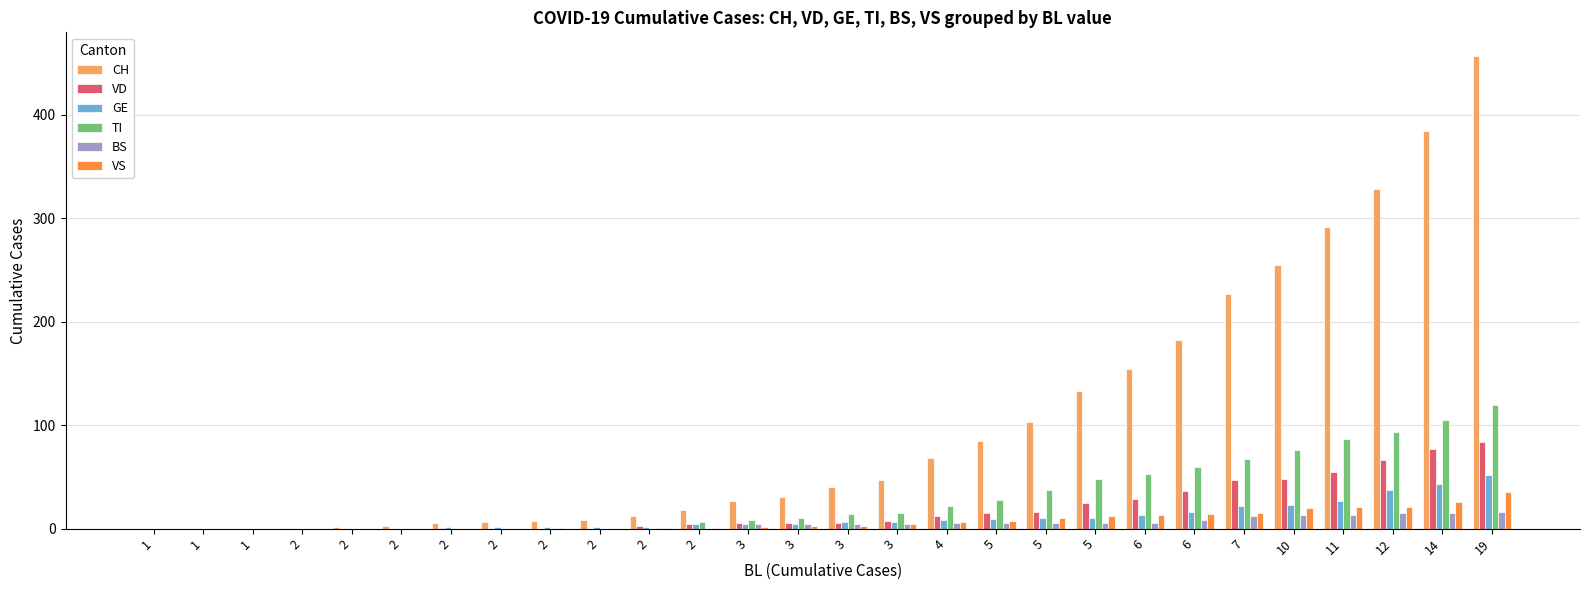

List the series in order of their peak value, highest first.

CH, TI, VD, GE, VS, BS